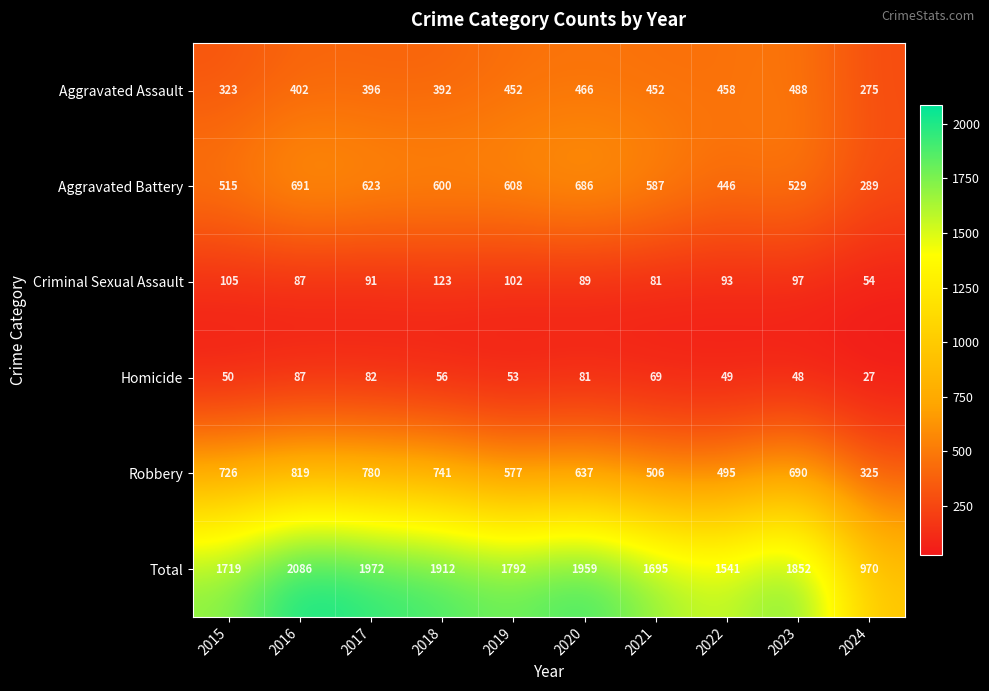

At which label does Criminal Sexual Assault first exceed 93?

2015